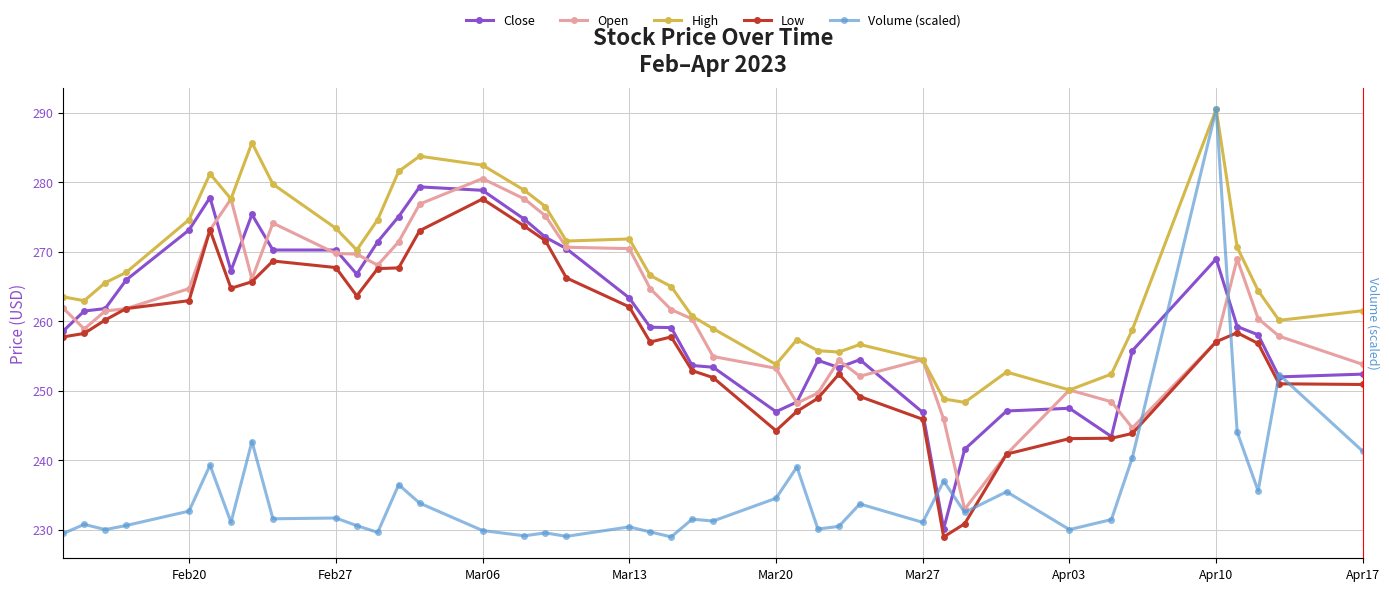

True or false: Low has a value of 108.3 at Feb20.

False